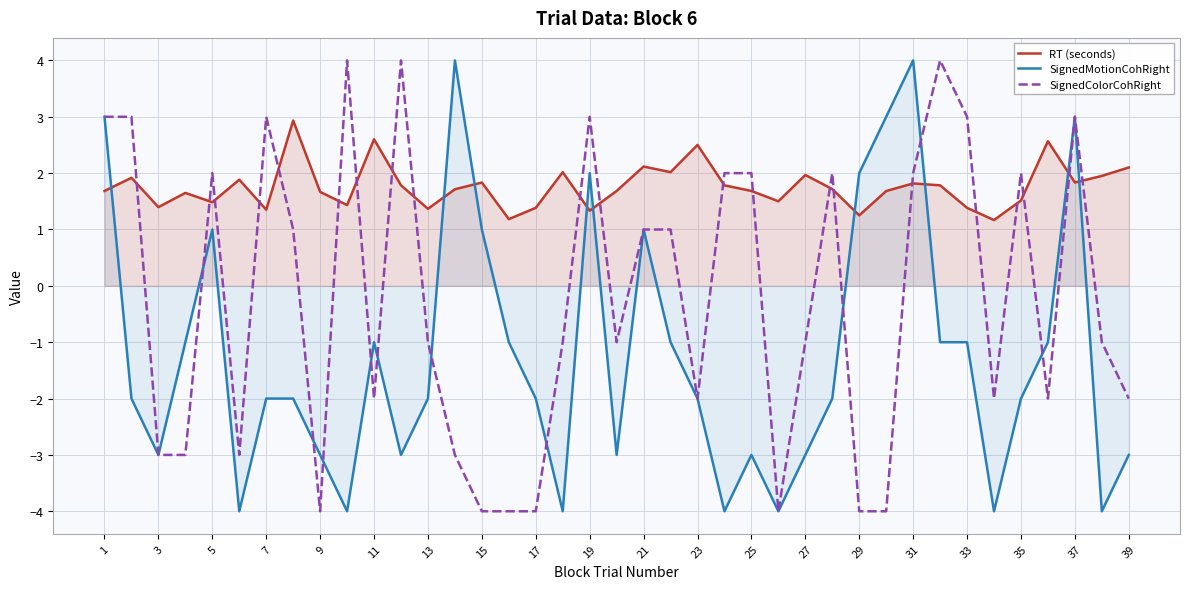

Which series has the largest total across all categories?

RT (seconds)